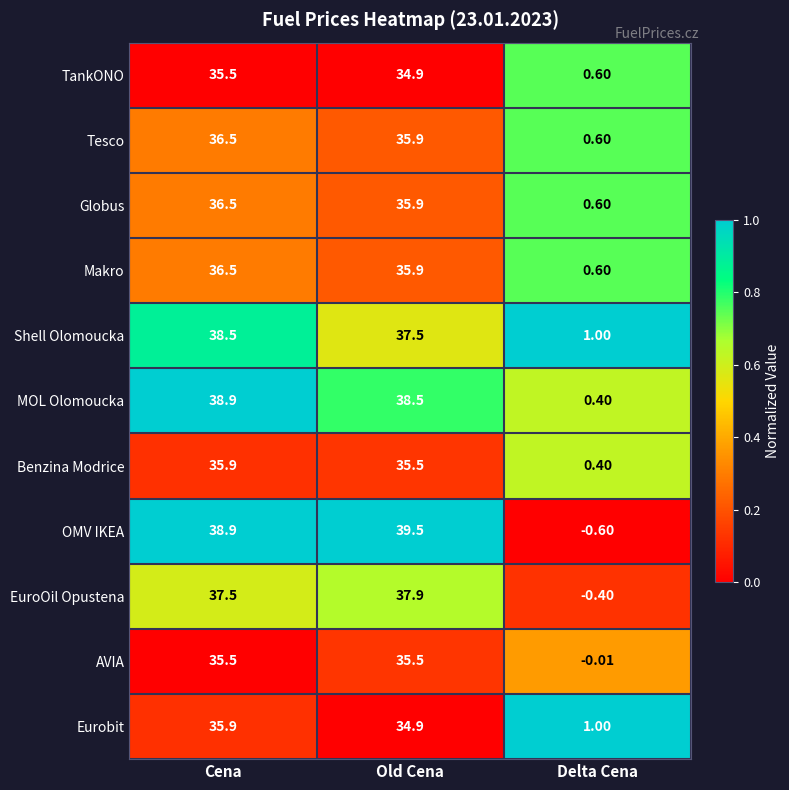

At which category is the sum across all series the highest?

Cena